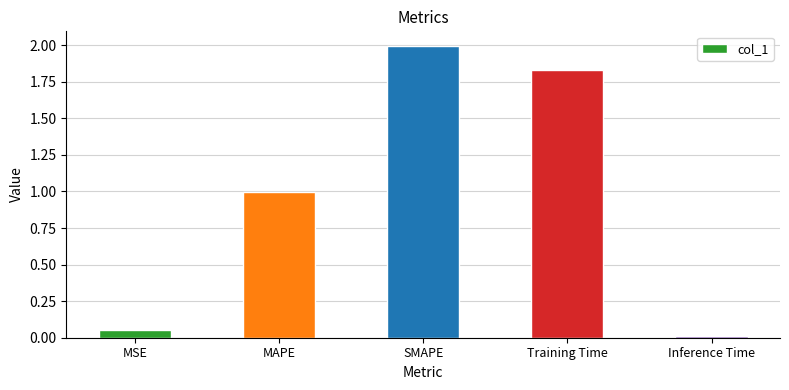

What is the difference between the maximum and second lowest values?

1.9